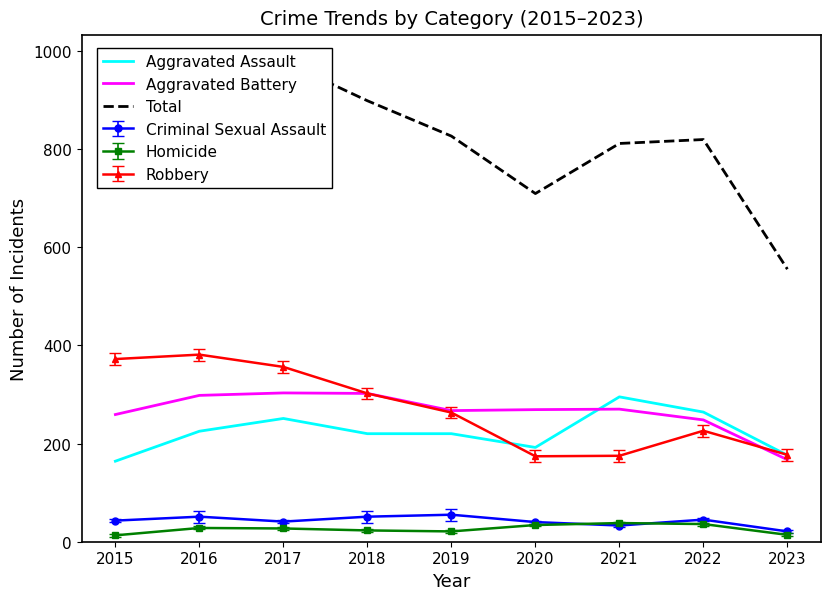

Is the value of Aggravated Assault at 2020 greater than the value of Aggravated Battery at 2017?

No